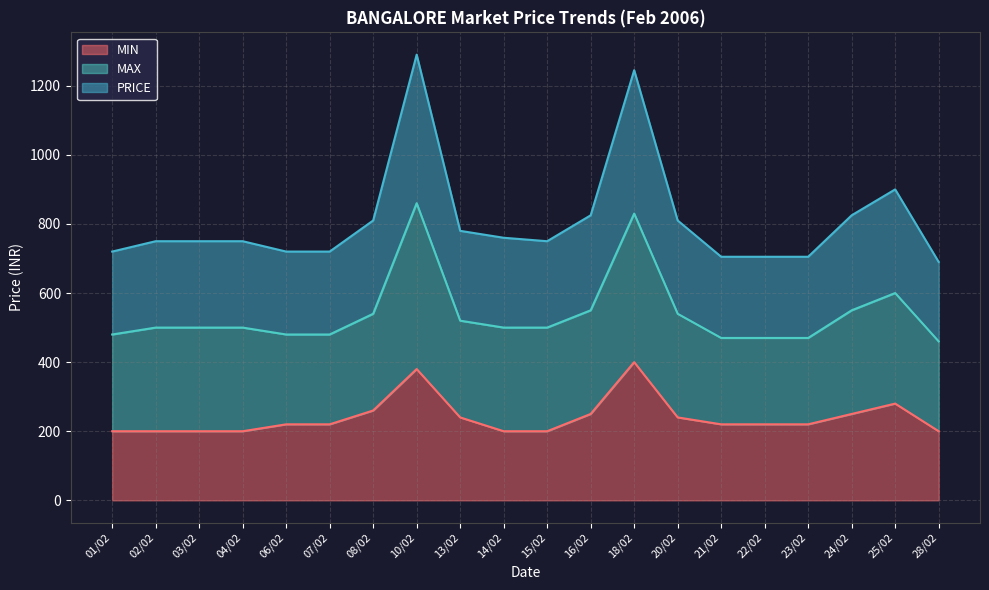

In PRICE, how many points are higher than both neighbors (excluding endpoints)?

3